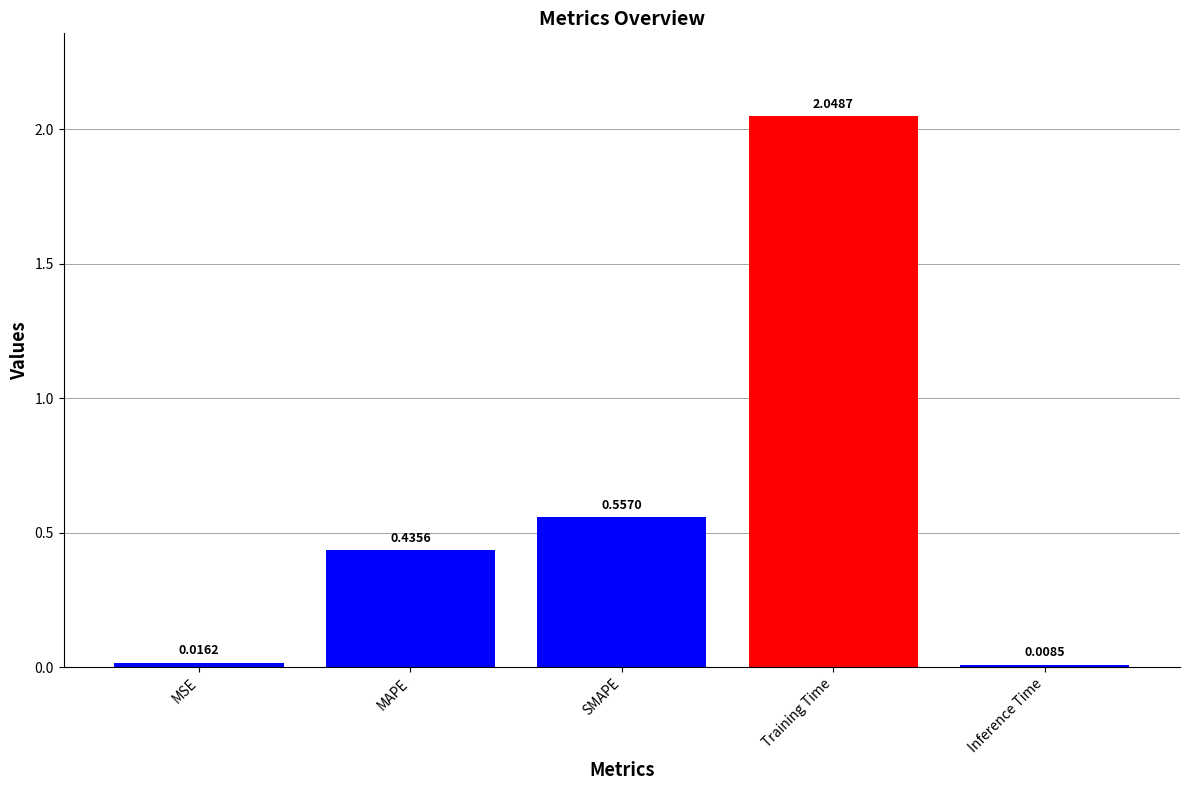

Does the chart contain stacked bars?

No